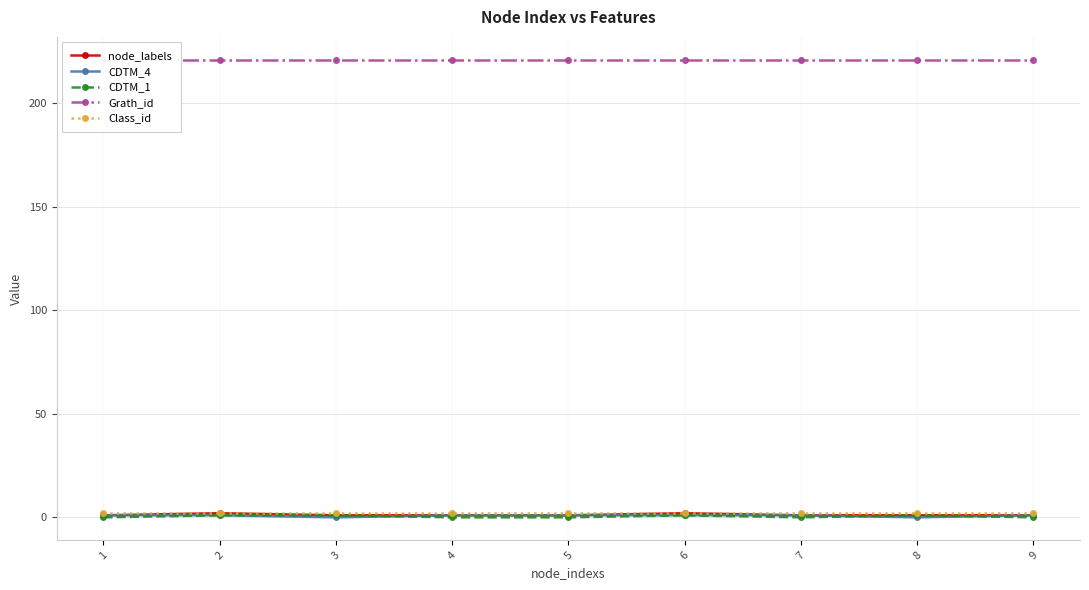

Is the value of Class_id at 2 greater than the value of CDTM_1 at 5?

Yes